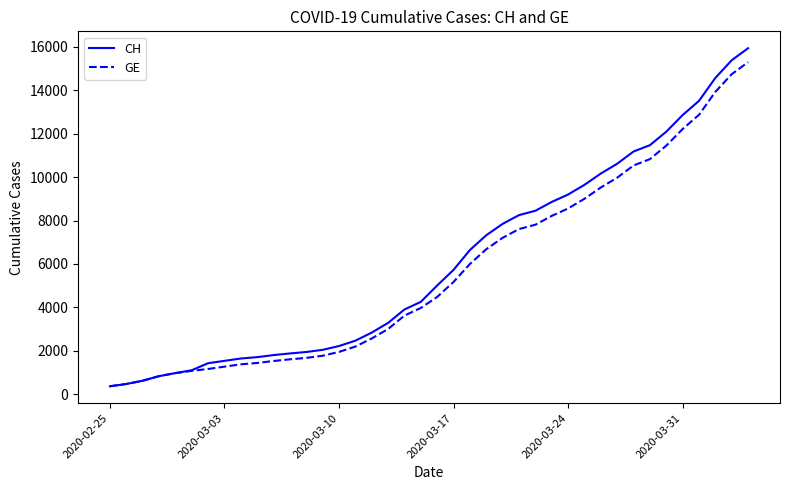

What is the minimum value shown in the chart?

375